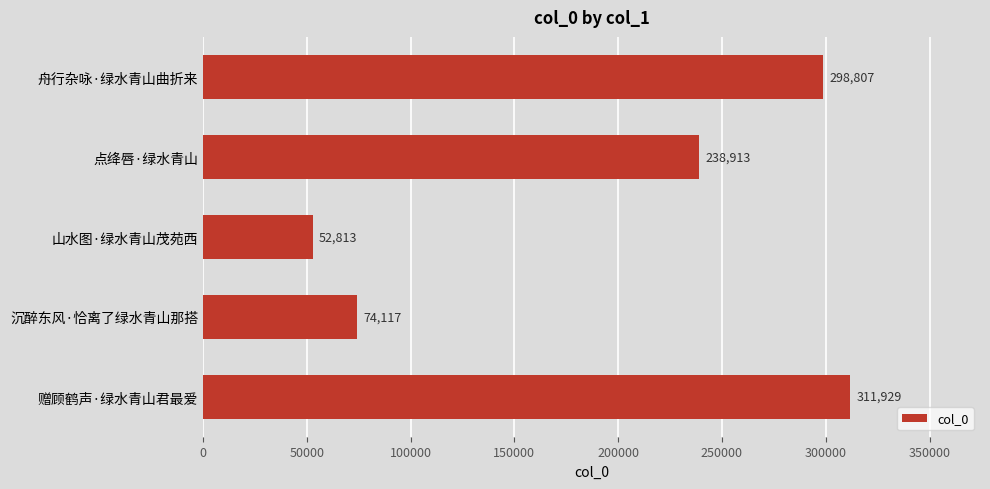

How many data points does each series have?

5